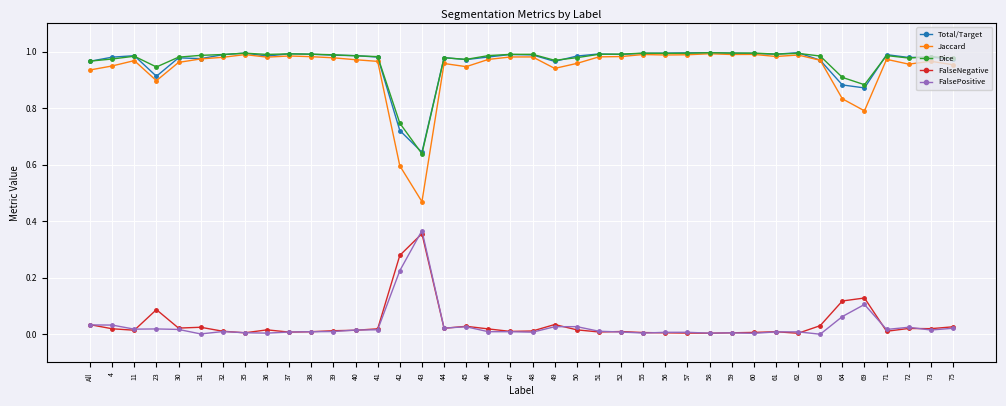

What is the sum of all Jaccard values?

37.6